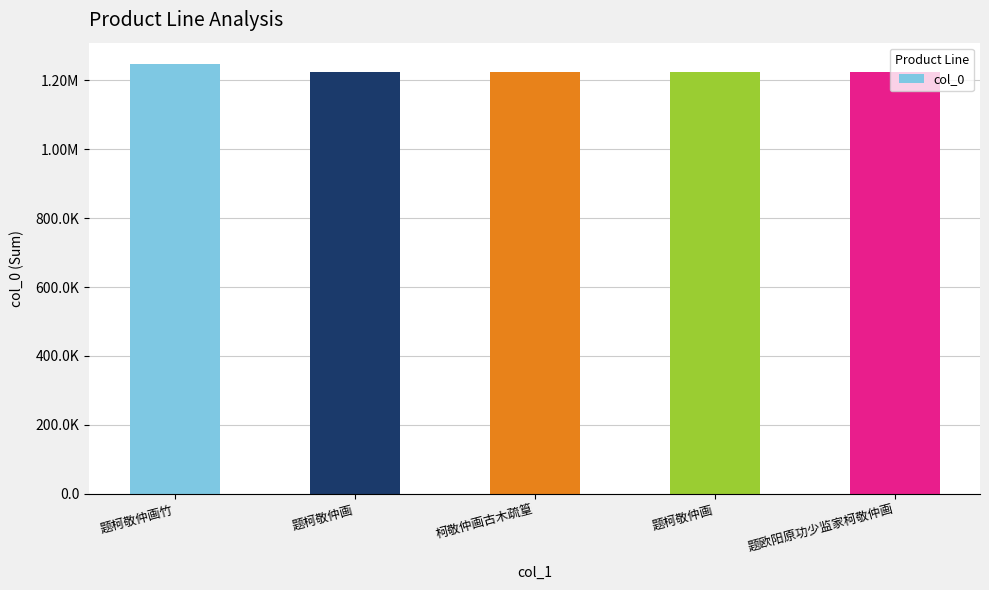

Does the chart contain any negative values?

No